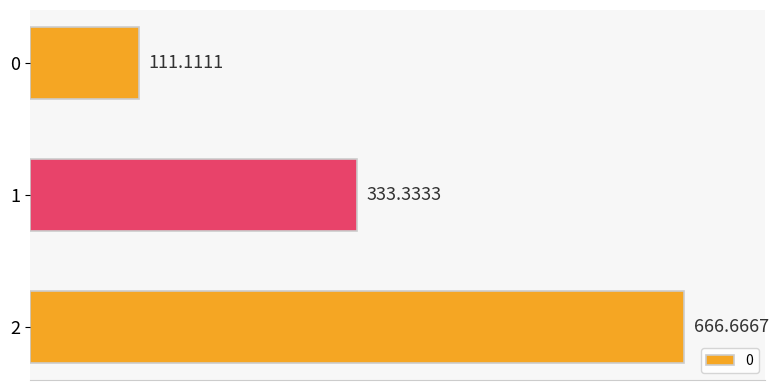

Where is the data nearest to the value 388?

1